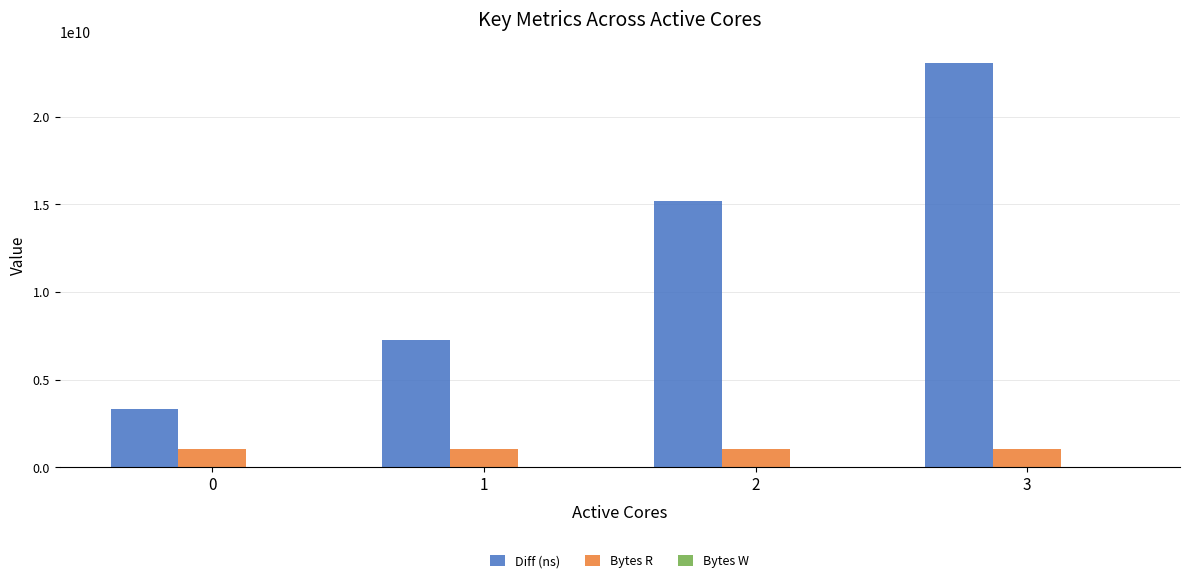

How many bars are there in total?

8